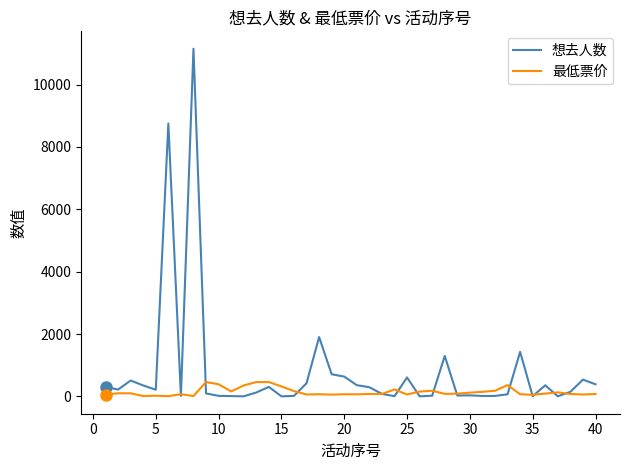

Rank the series by their average value, from lowest to highest.

最低票价, 想去人数